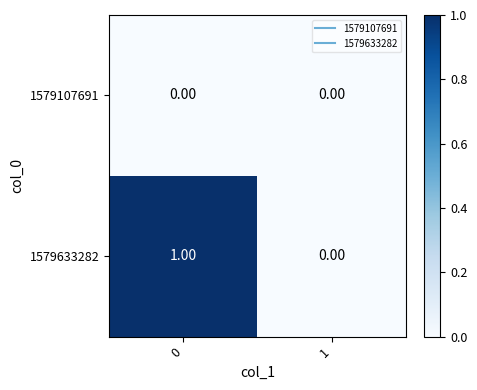

Count the number of categories in the chart.

2